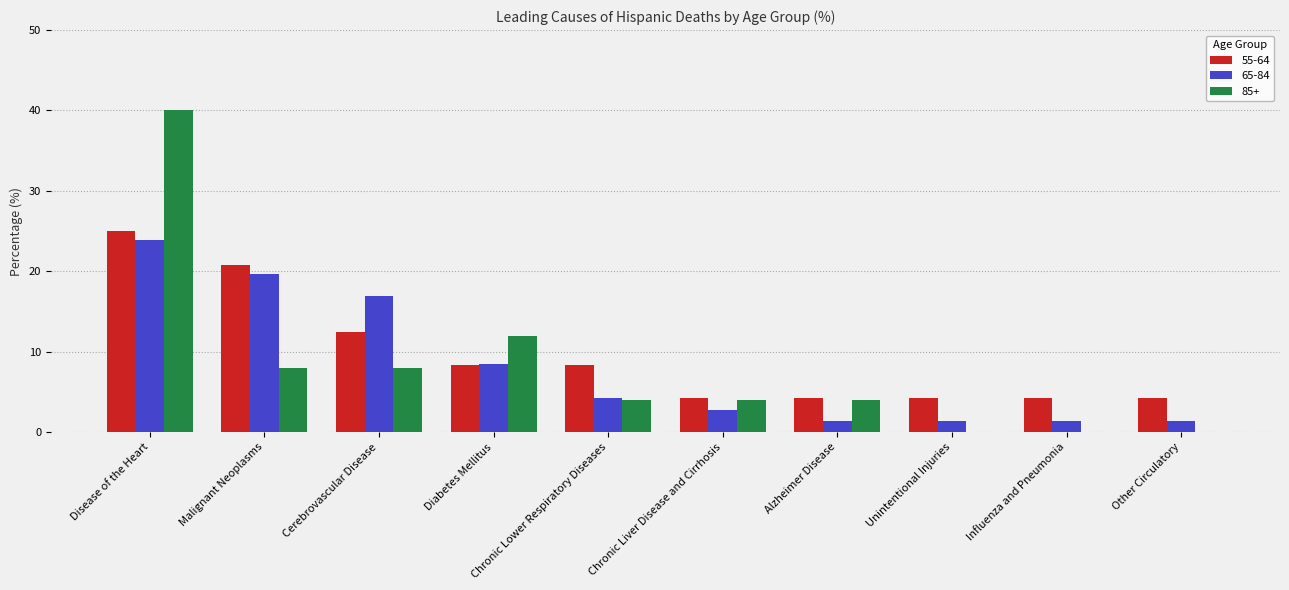

What is the difference between the 85+ values at Malignant Neoplasms and Unintentional Injuries?

8.0